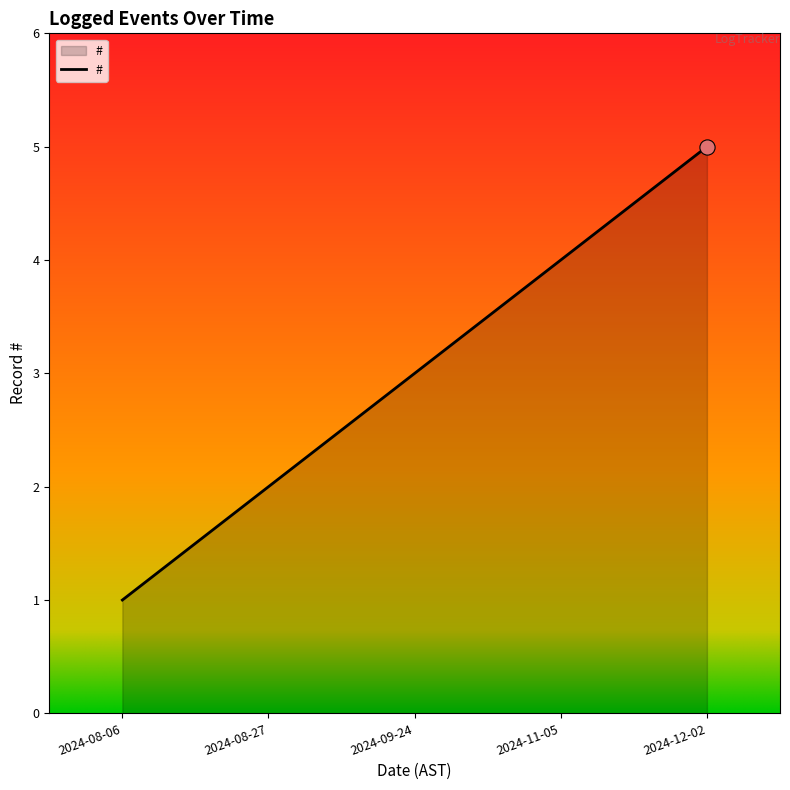

What is the change in value from 2024-08-27 to 2024-12-02?

+3